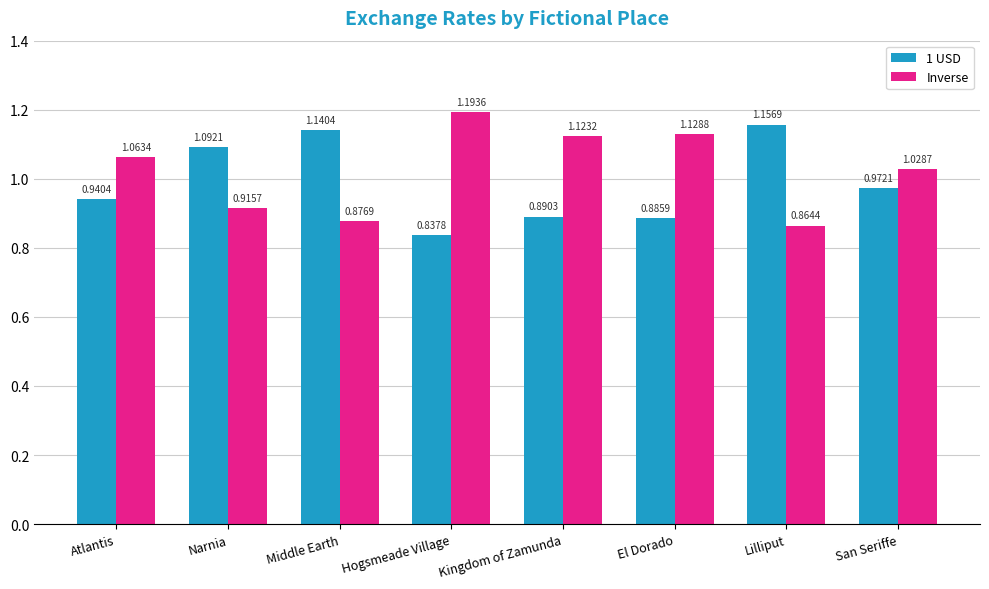

At which label does 1 USD reach its peak?

Lilliput